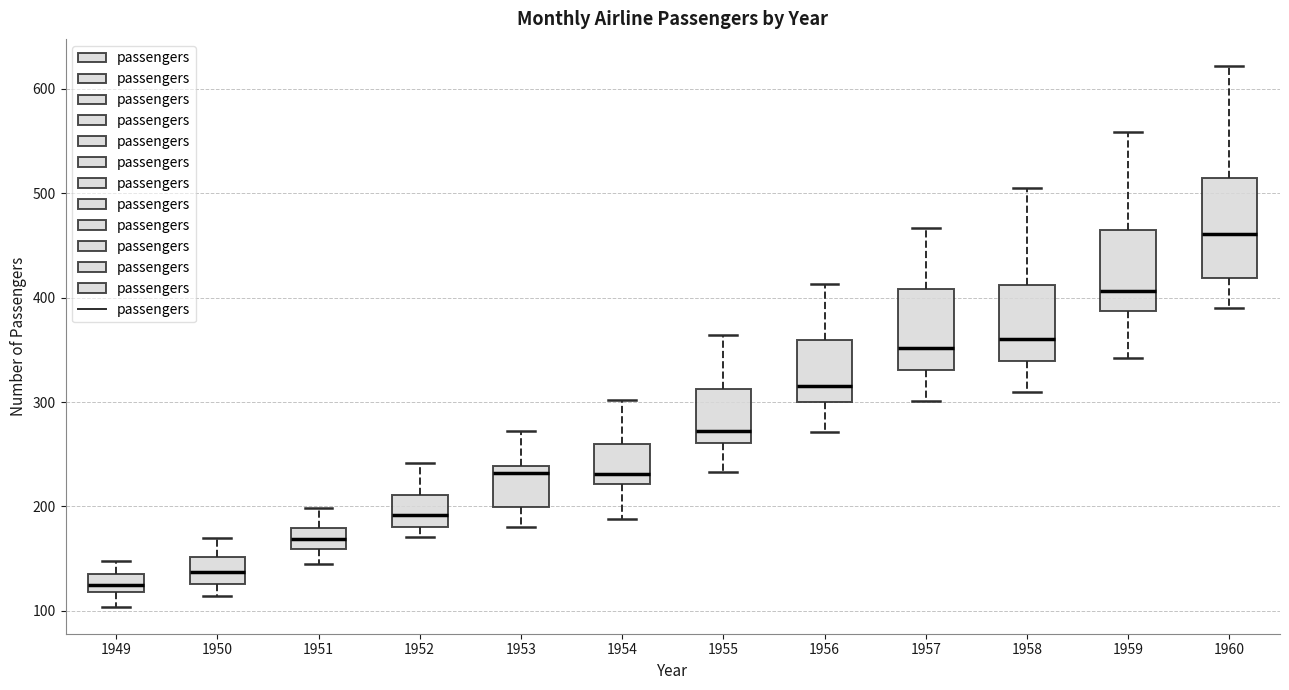

Where is the upper edge of the box at x = 1960 on the y-axis? The values are not printed on the chart, so give them approximately, as read against the axis.

510